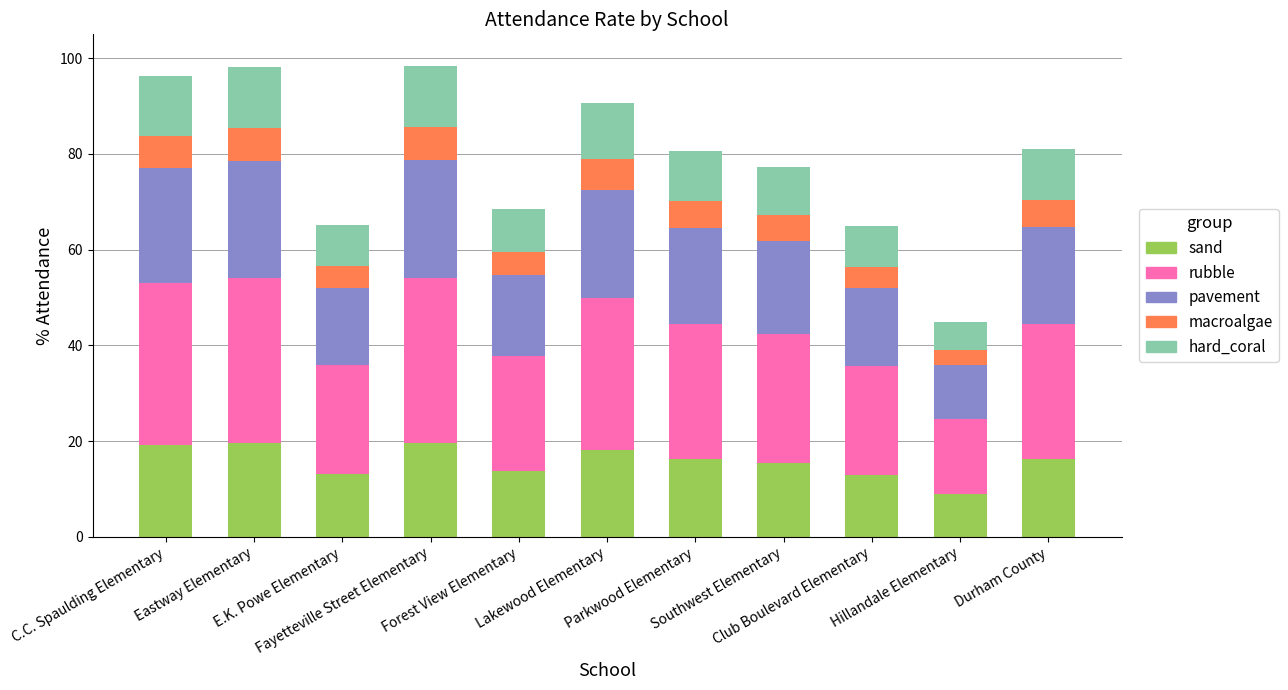

What is the difference between the second highest and second lowest values in the sand series?

6.7